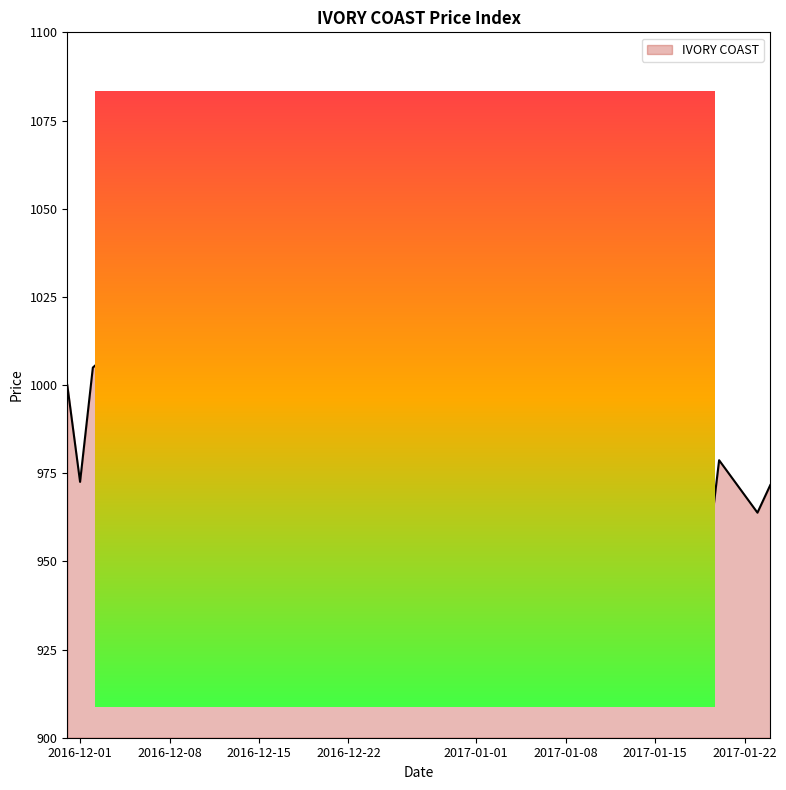

What is the minimum value shown in the chart?

935.5